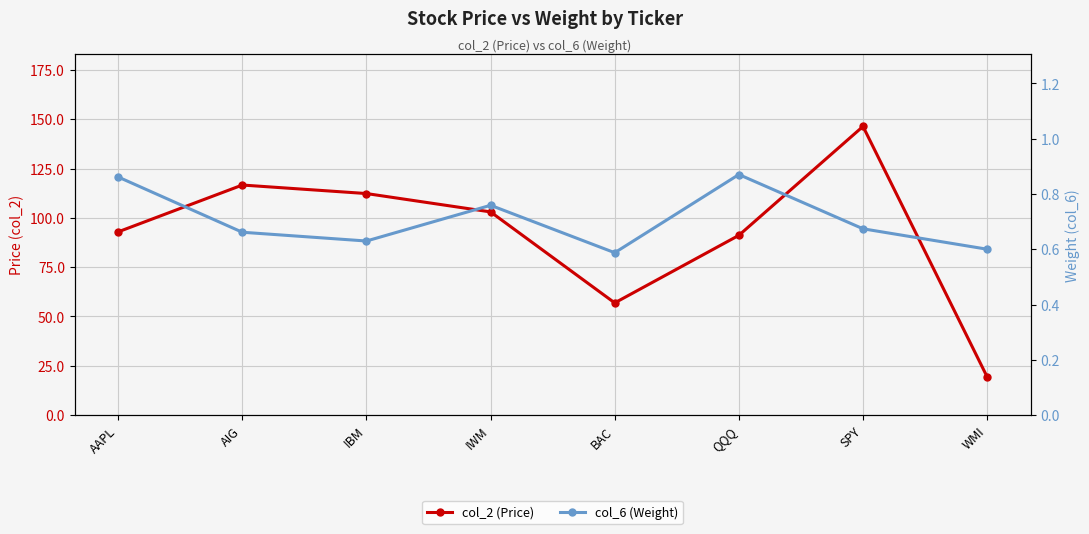

The value of col_6 (Weight) at BAC is 0.6. True or false?

True